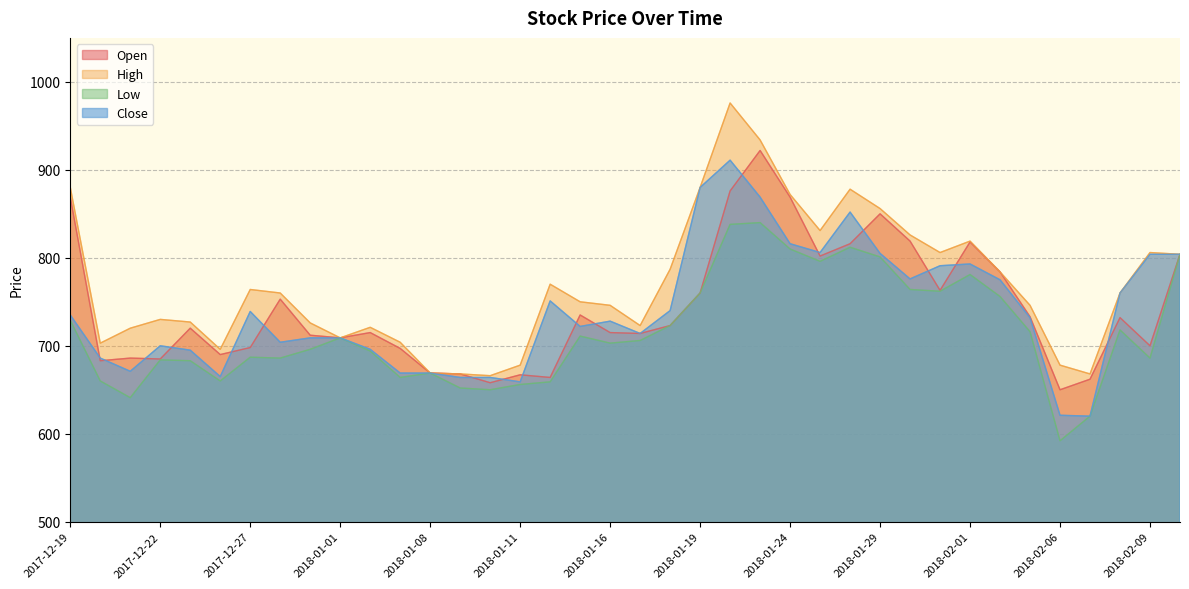

At 2018-02-09, list the series in order from largest to smallest.

High, Close, Open, Low